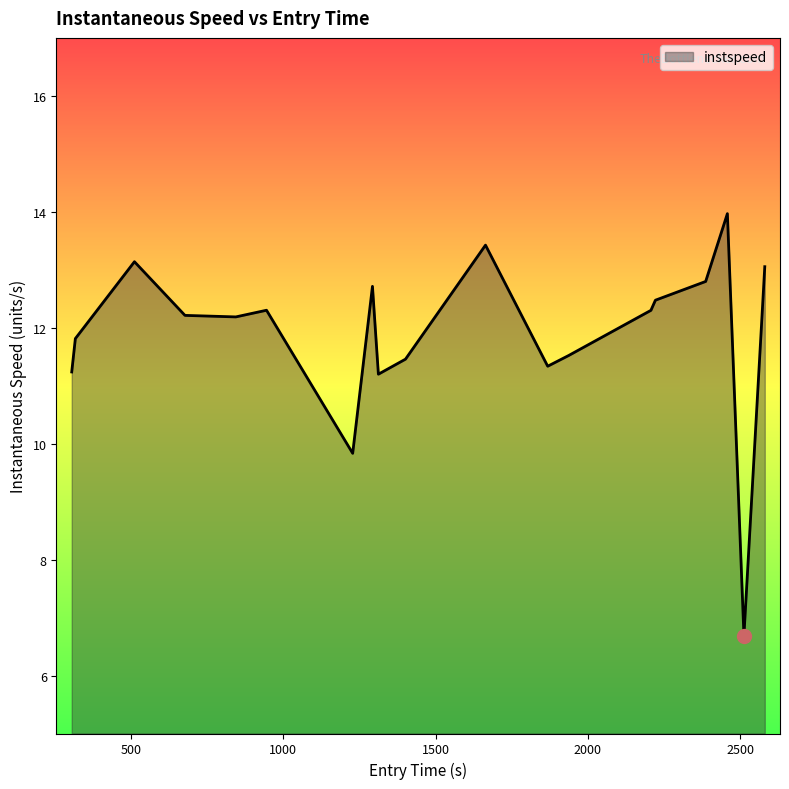

What is the maximum value shown in the chart?

14.0